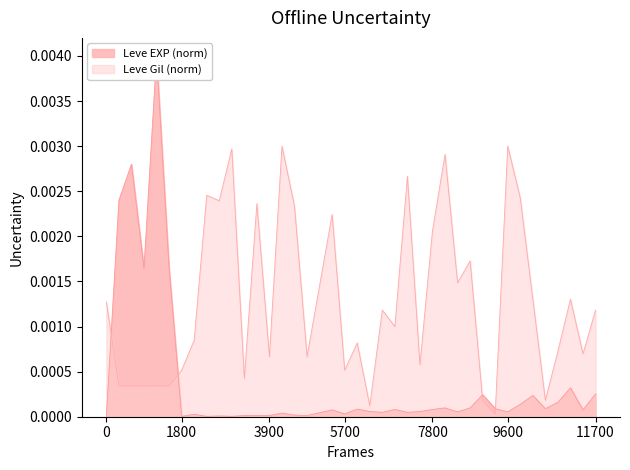

After their last crossing, which series has the higher values: Leve Gil or Leve EXP?

Leve Gil